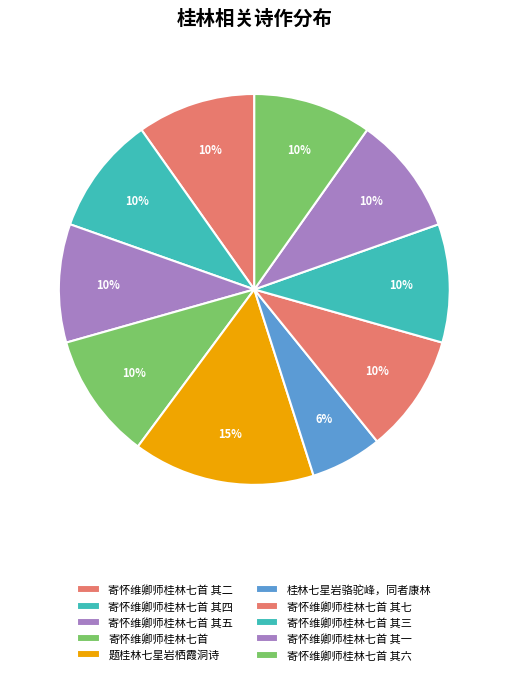

Is there a majority slice in this chart?

No